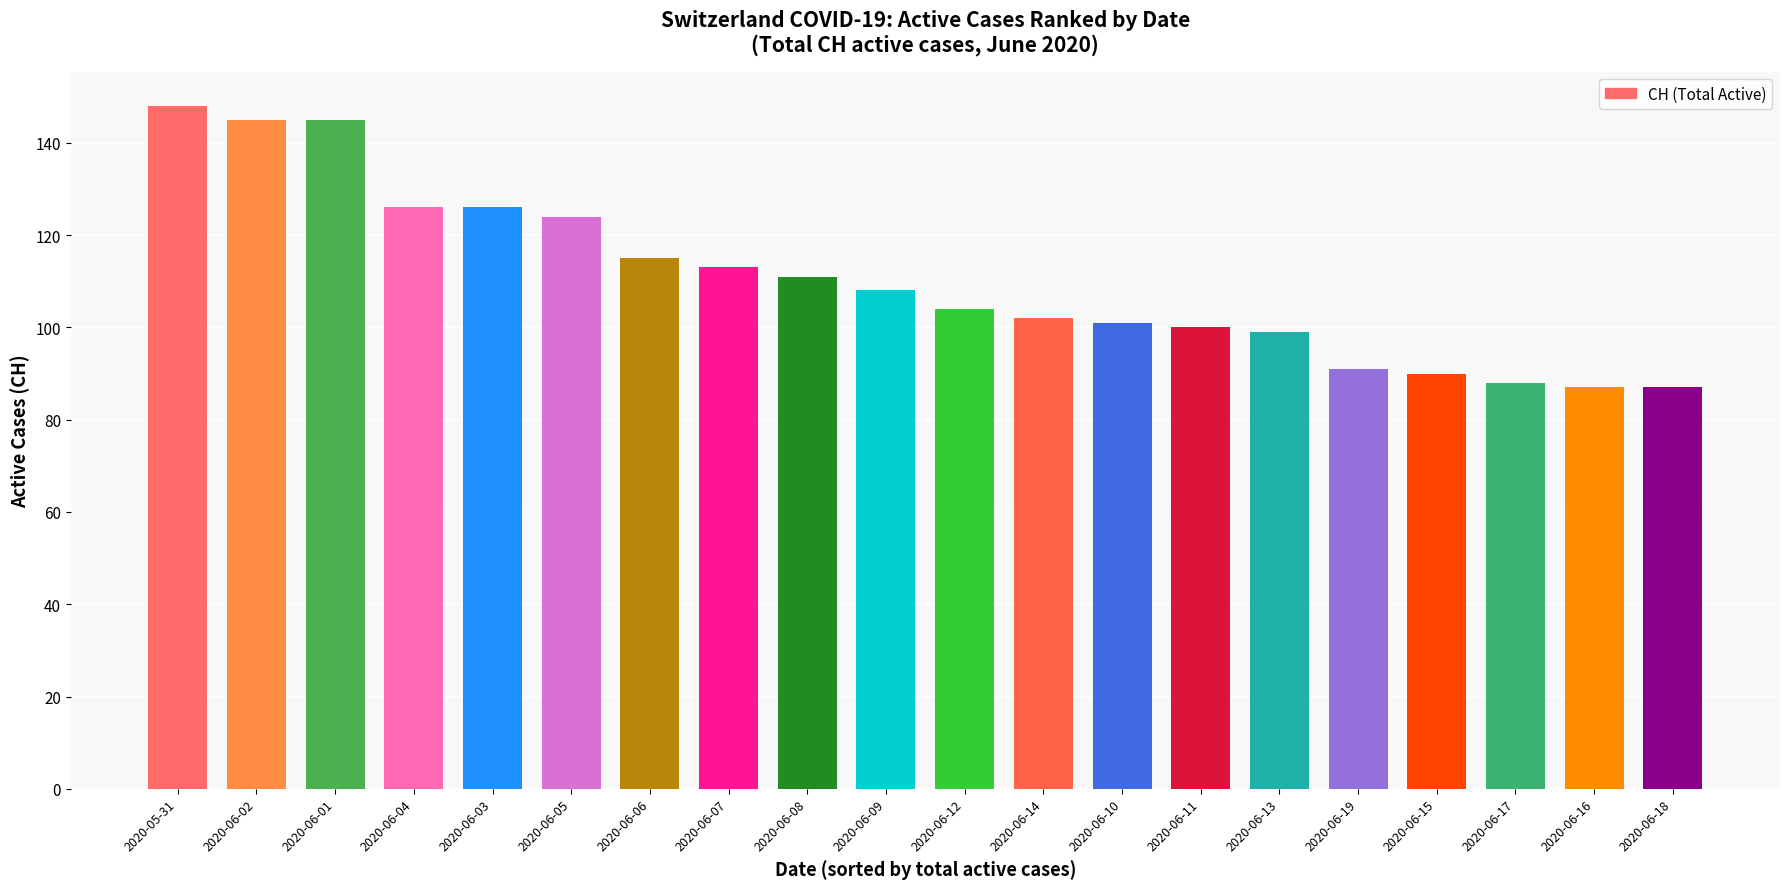

What is the sum of the values at 2020-06-18 and 2020-06-05?

211